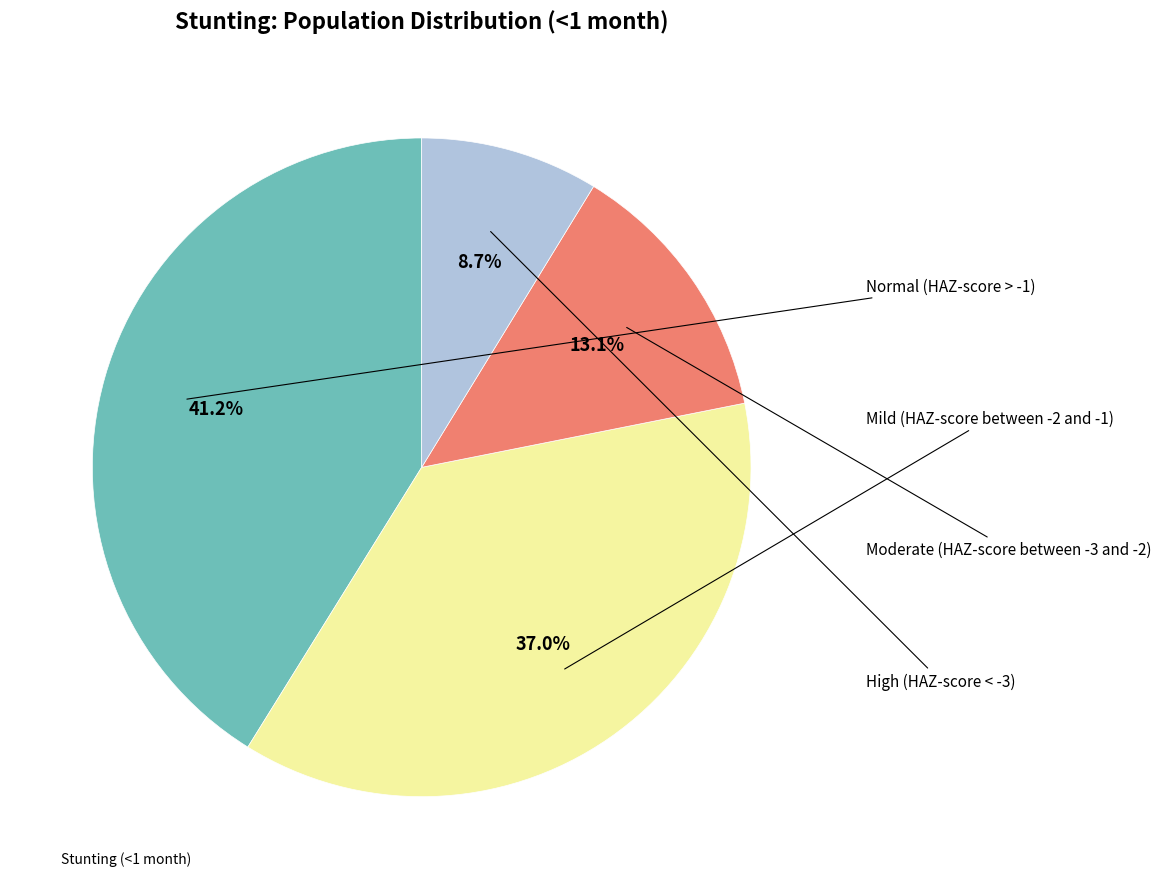

Does any single category account for the majority?

No